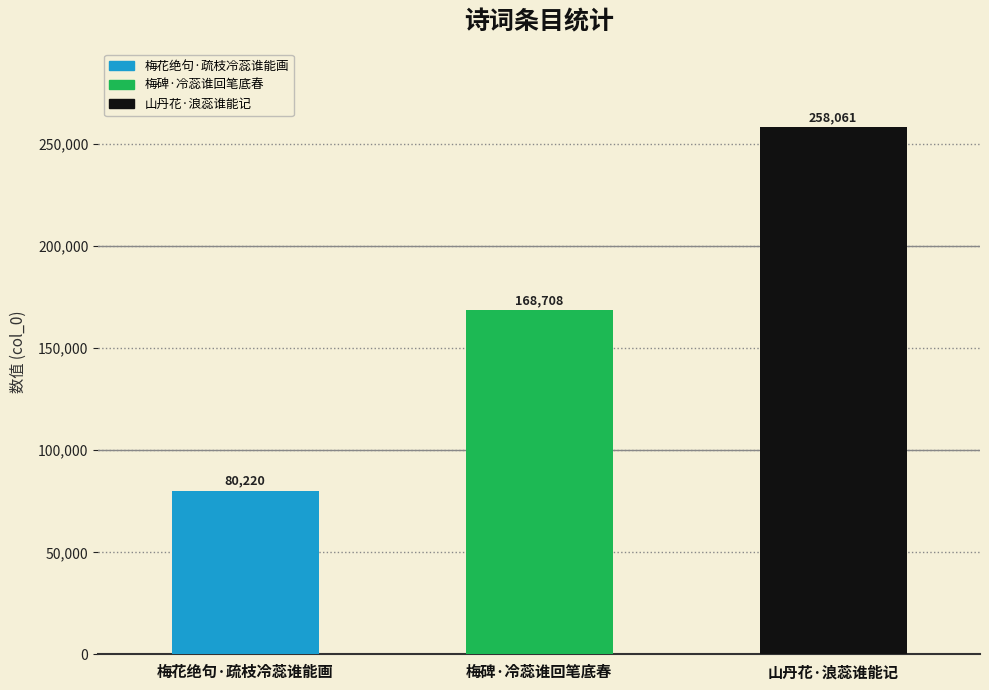

How many bars are there in total?

3